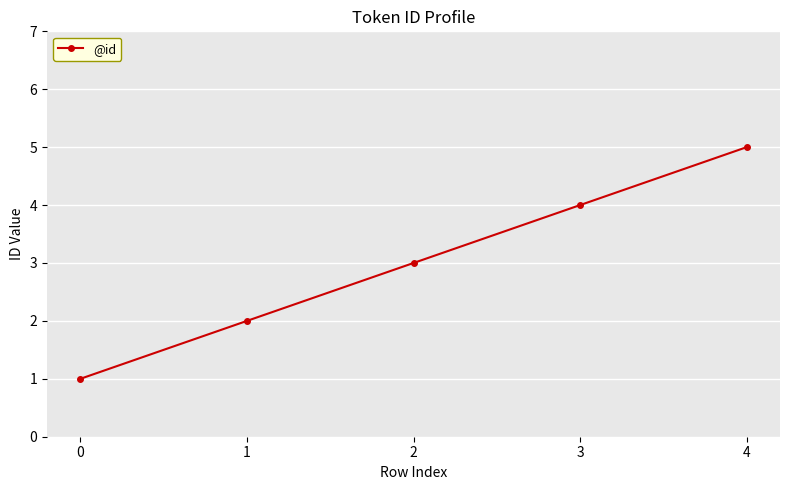

Read the value at 3.

4